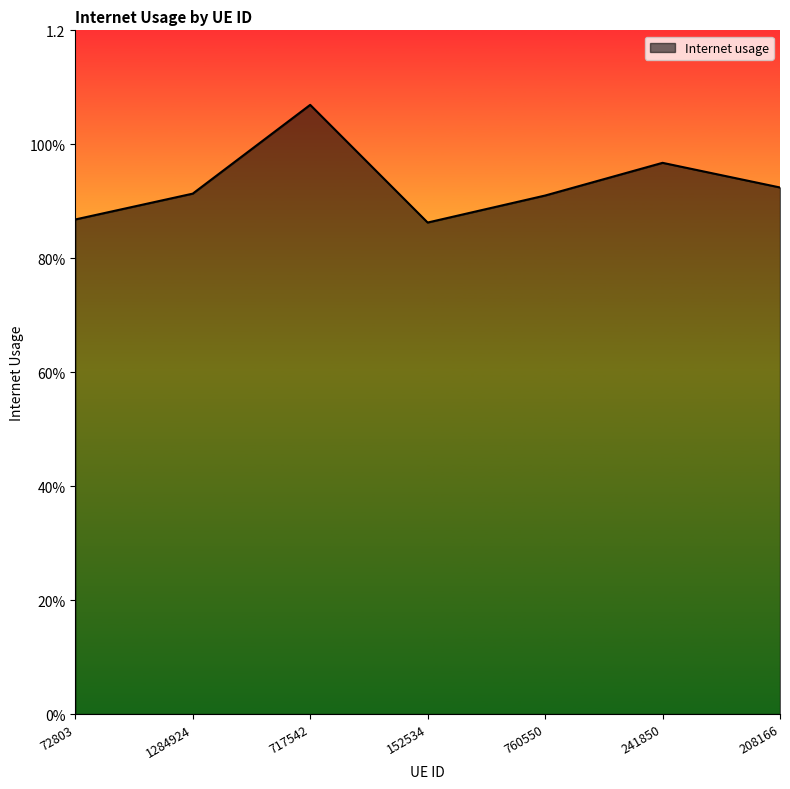

What is the sum of the values at 1284924 and 717542?

2.0